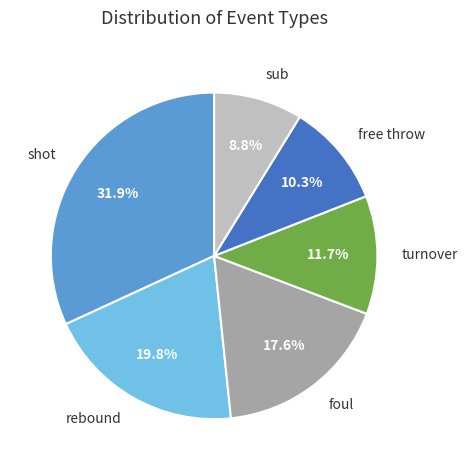

Which has a higher value, turnover or sub?

turnover